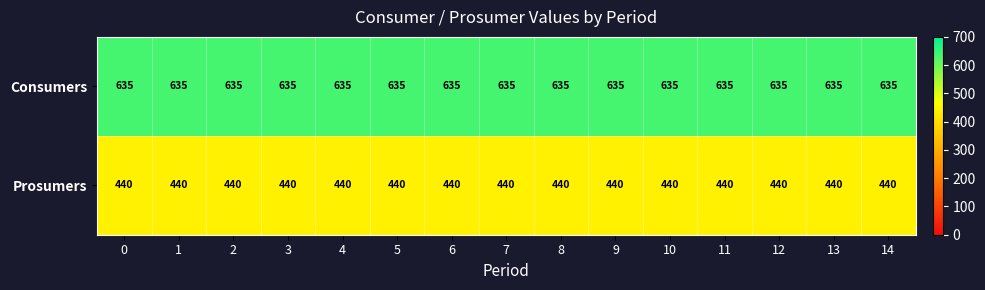

Which series has the largest total across all categories?

Consumers